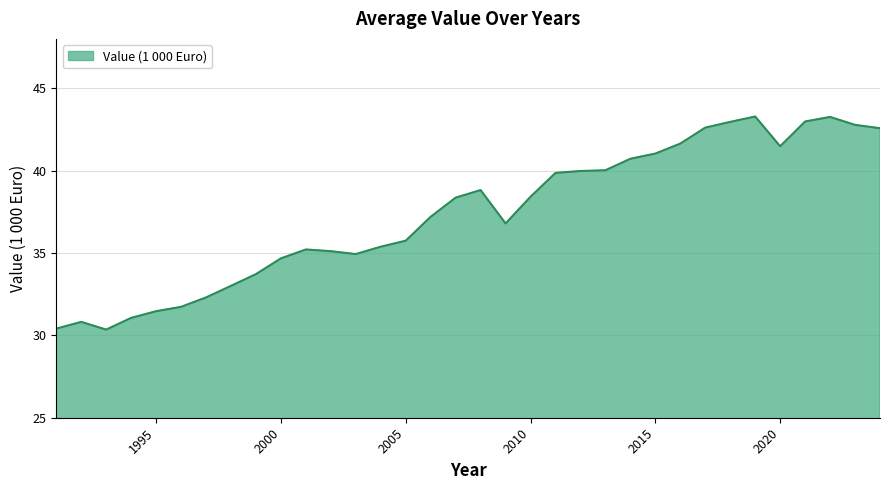

What is the minimum value shown in the chart?

30.4